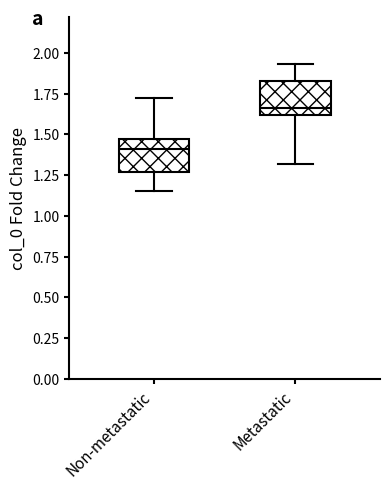

Reading left to right, read every box against the y-axis: the position of its median line, the range the box covers, and the ends of its whiskers. The values are not printed on the chart, so give them approximately, as read against the axis.

Non-metastatic: median 1.40, box 1.25 to 1.45, whiskers 1.15 to 1.70
Metastatic: median 1.65, box 1.60 to 1.85, whiskers 1.30 to 1.95